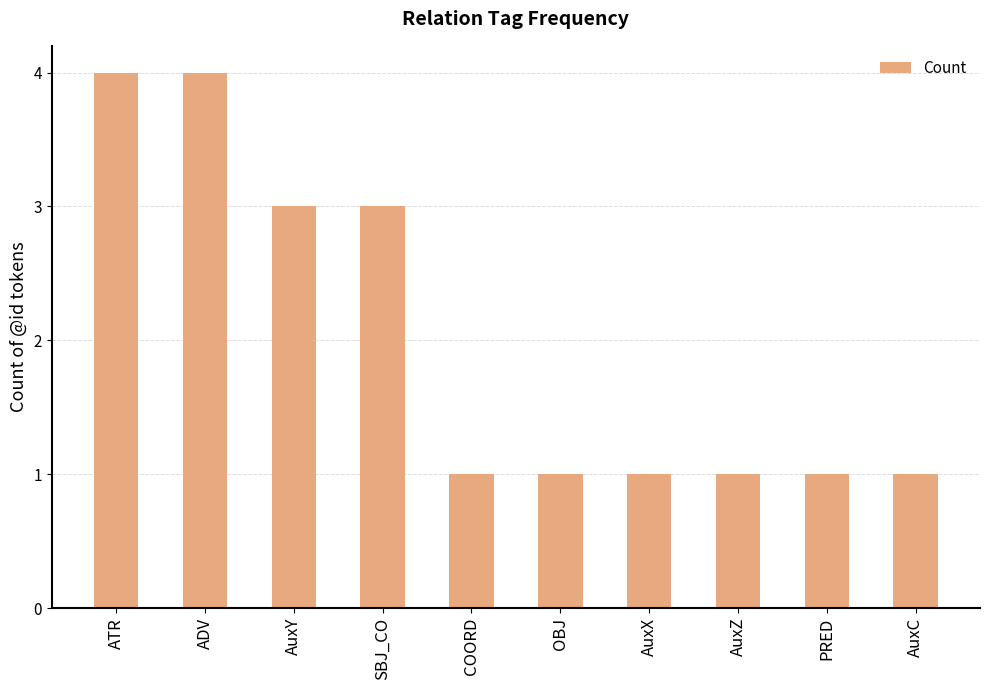

What is the maximum value shown in the chart?

4